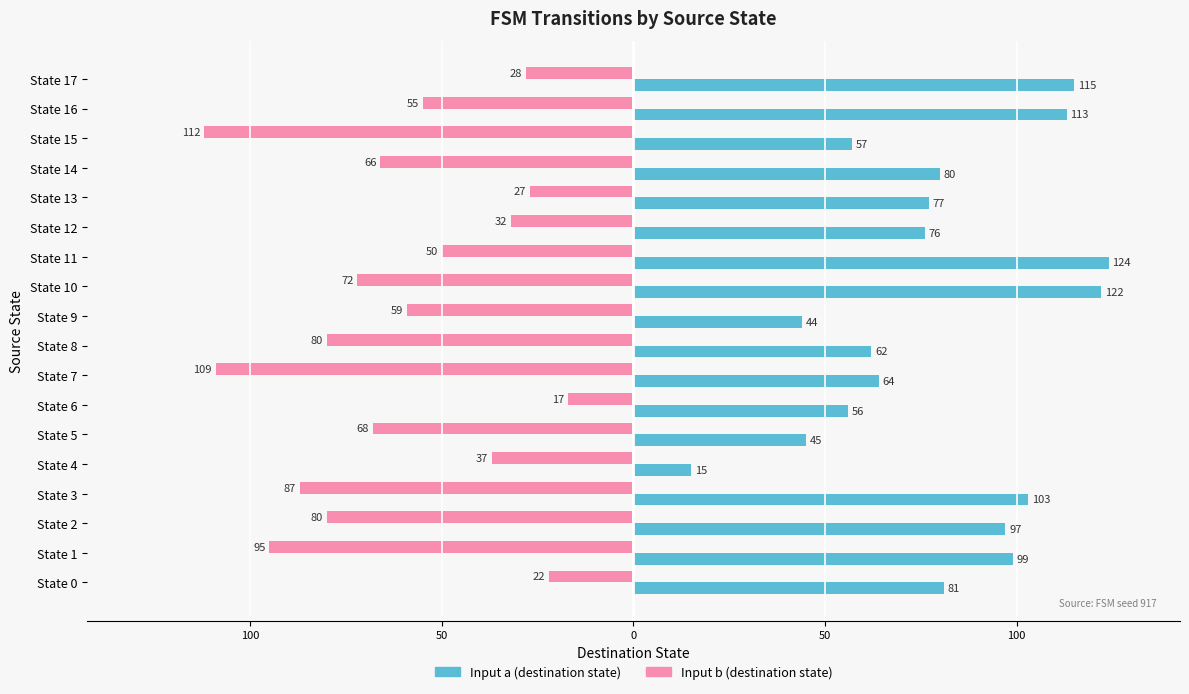

Rank the series by their average value, from lowest to highest.

Input b (destination state), Input a (destination state)